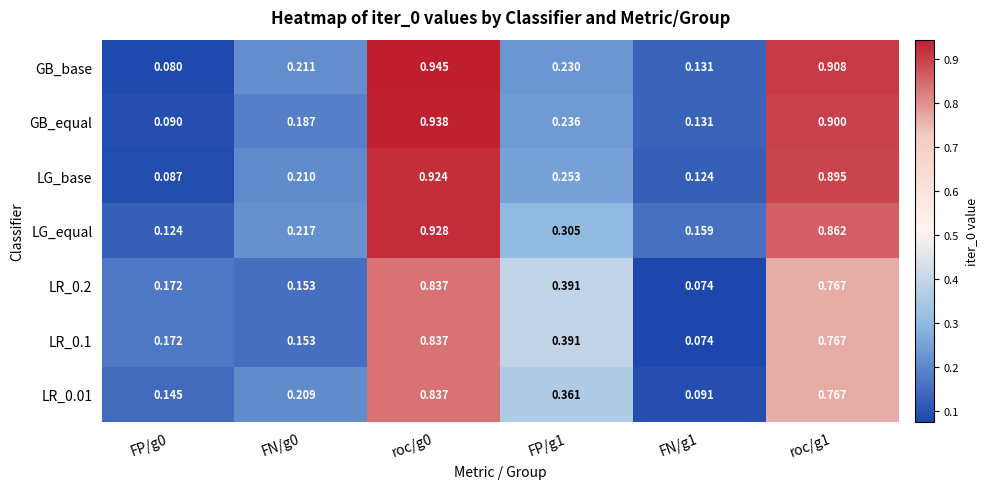

At which category is the sum across all series the highest?

roc/g0